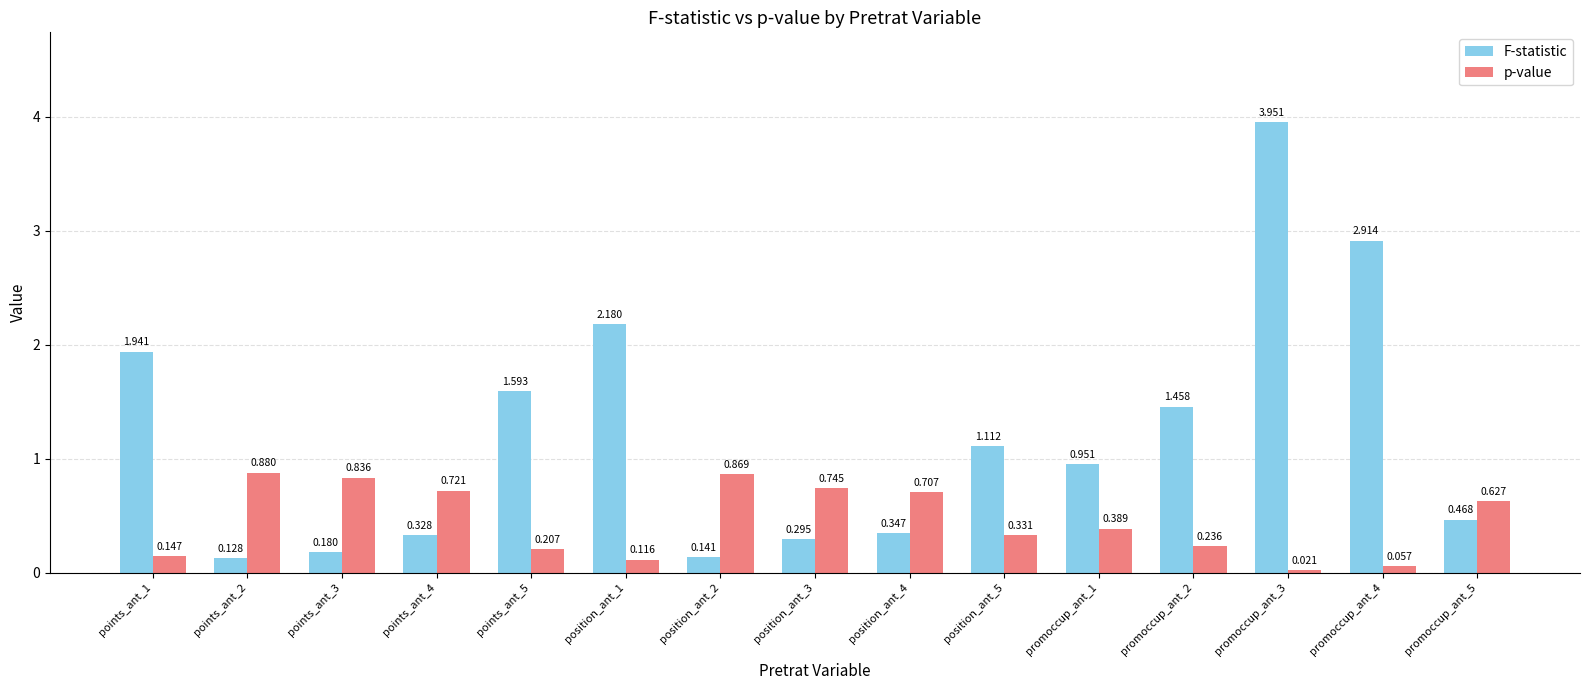

How many series are shown in this chart?

2